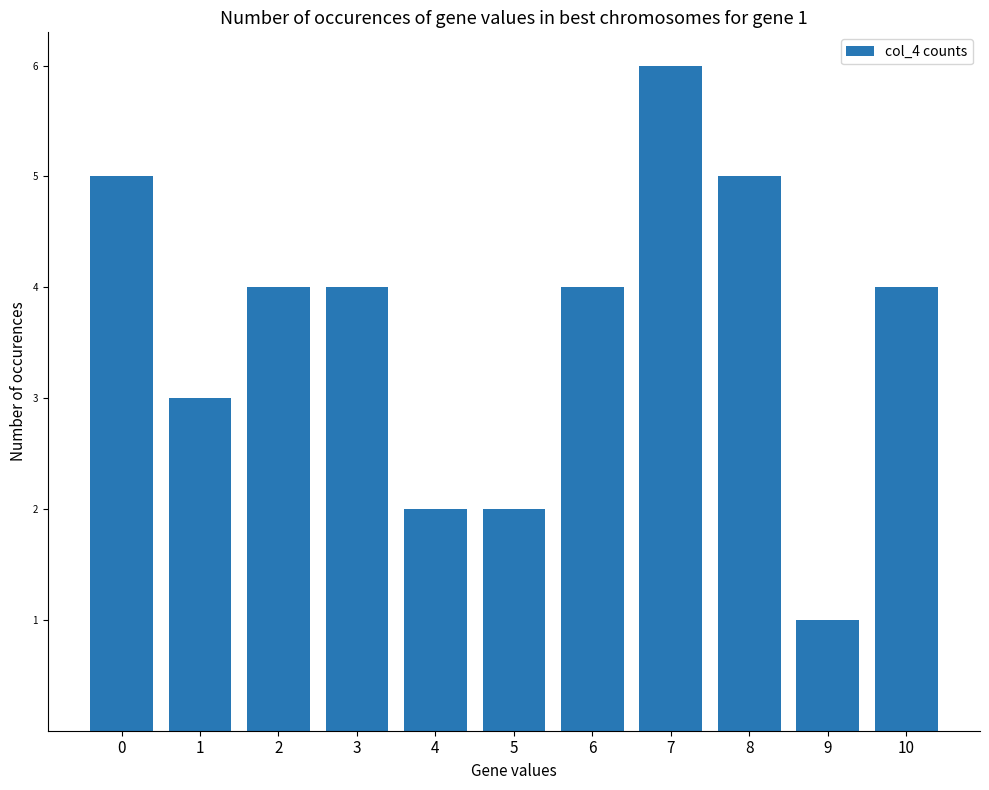

What is the maximum value shown in the chart?

6